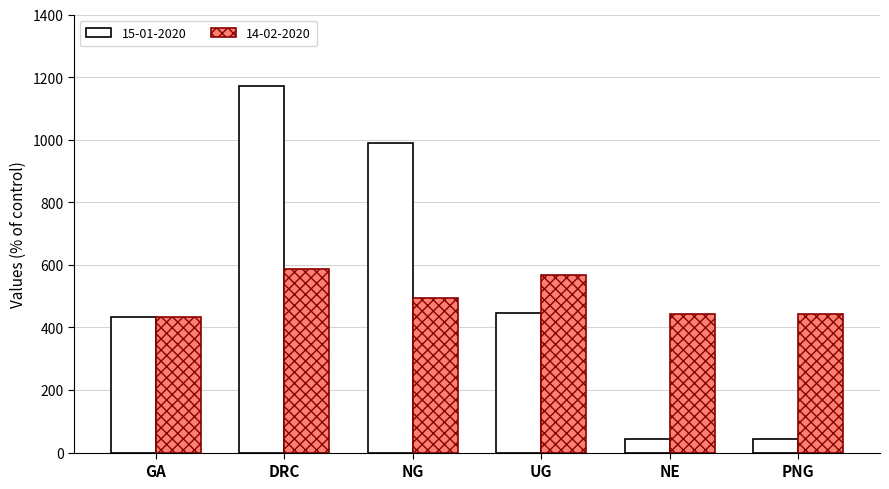

What is the average value of the 15-01-2020 series?

522